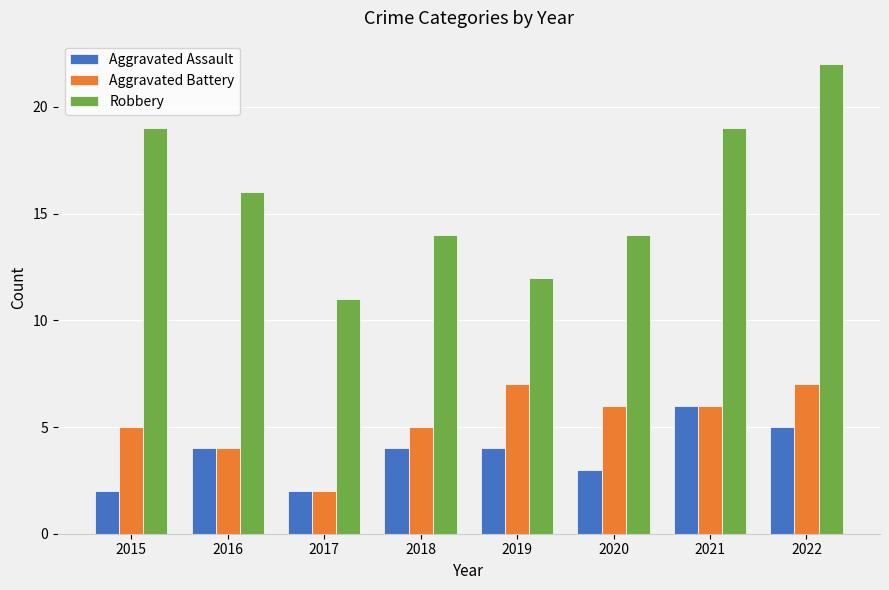

The Aggravated Assault series shows 3 at 2017. True or false?

False